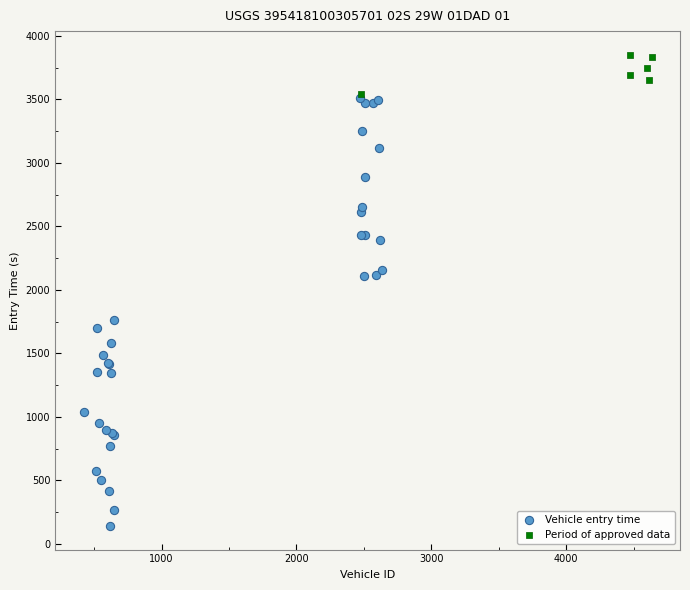

Which series reaches the minimum Y coordinate?

Vehicle entry time